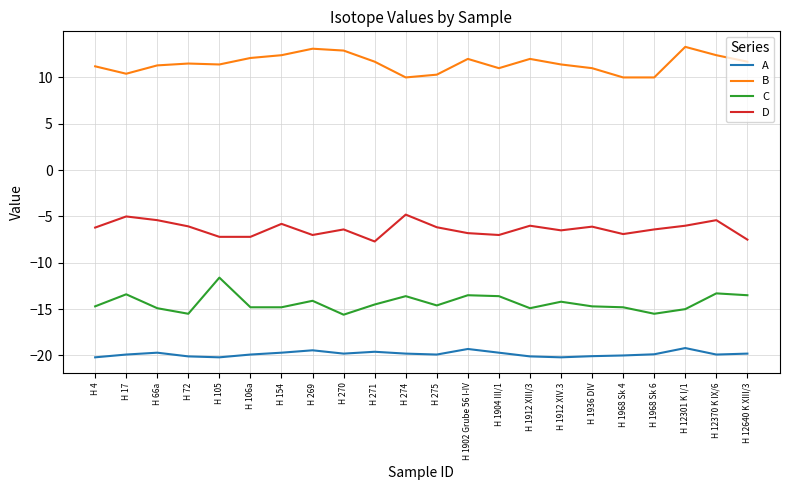

Rank the series at H 1912 XIII/3 from lowest to highest value.

A, C, D, B